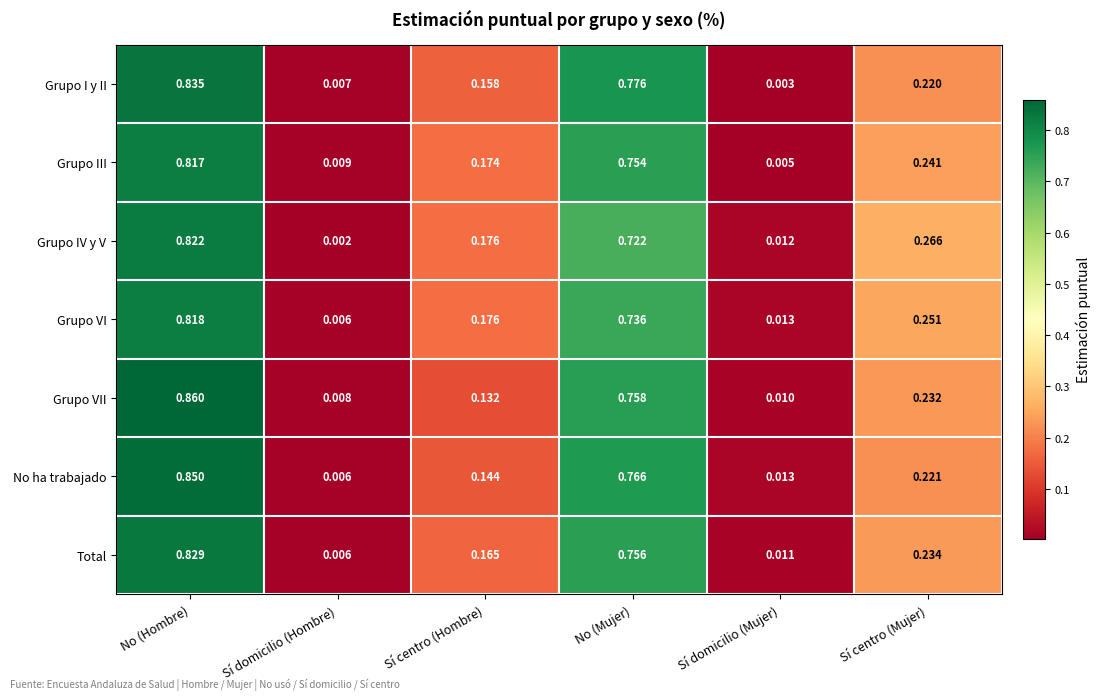

Which category has the highest value in the Grupo VI series?

No (Hombre)